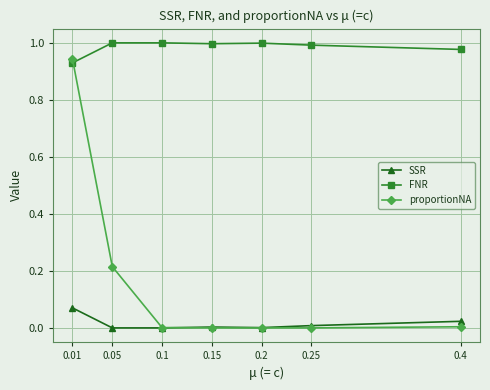

Does the chart have visible grid lines?

Yes